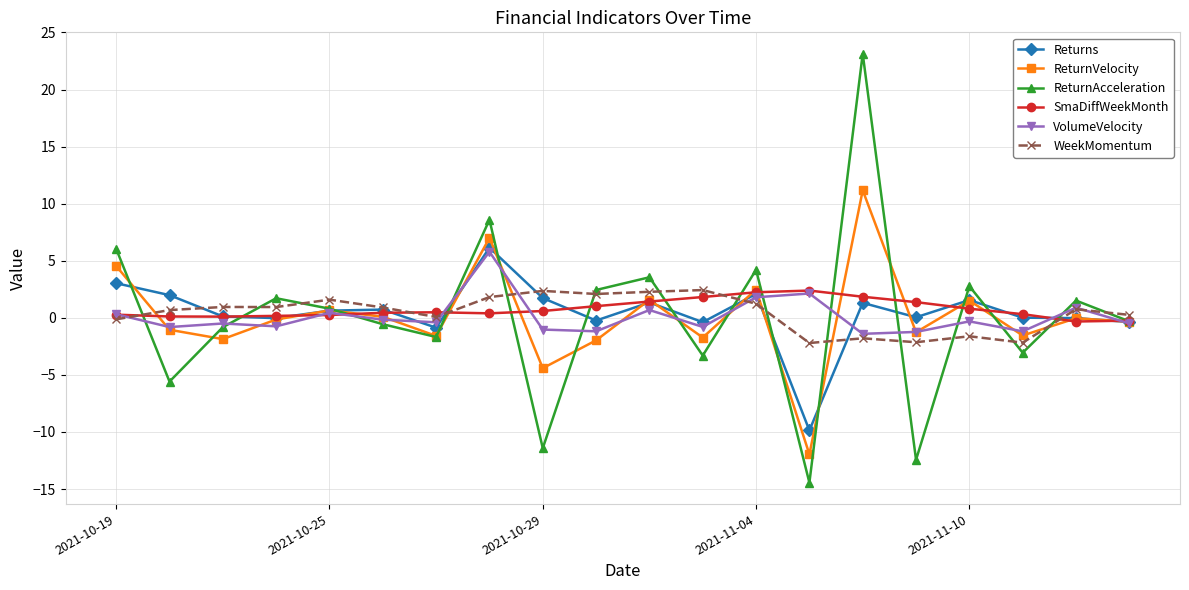

True or false: ReturnAcceleration has more than 2 points higher than both neighbors.

True